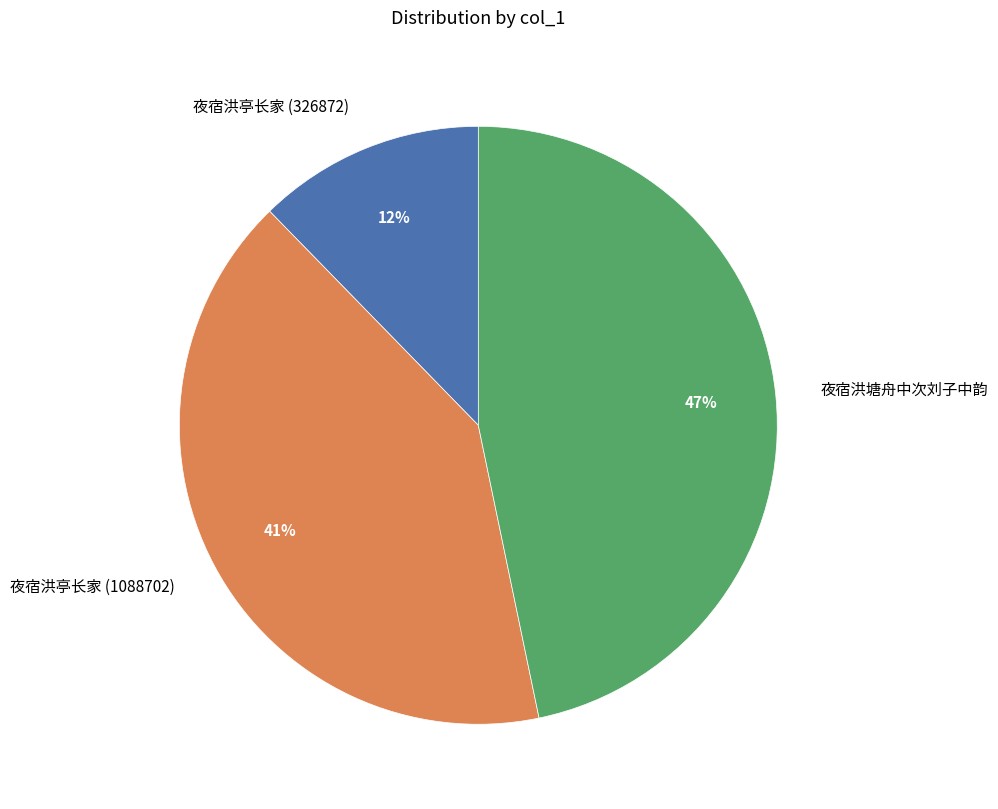

To the nearest percent, what is the combined percentage of 夜宿洪塘舟中次刘子中韵 and 夜宿洪亭长家 (326872)?

59%